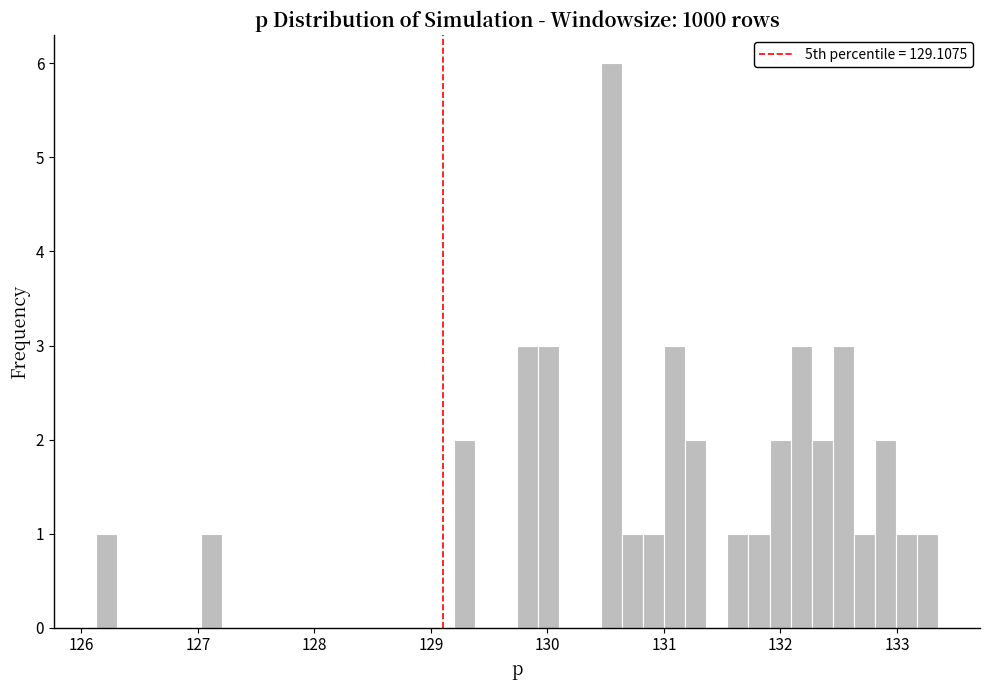

Around what value on the x-axis is the tallest bar? Give the approximate position of its centre, as read against the axis.

130.6